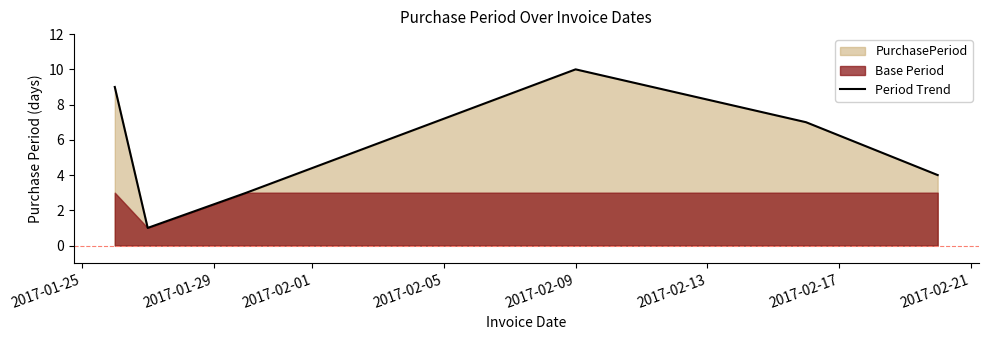

How many points are higher than both their immediate neighbors (excluding endpoints)?

1